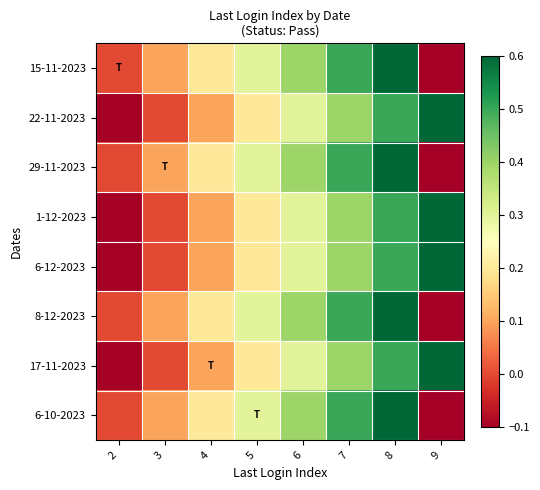

What is the spread (max minus min) of values at 8?

0.1